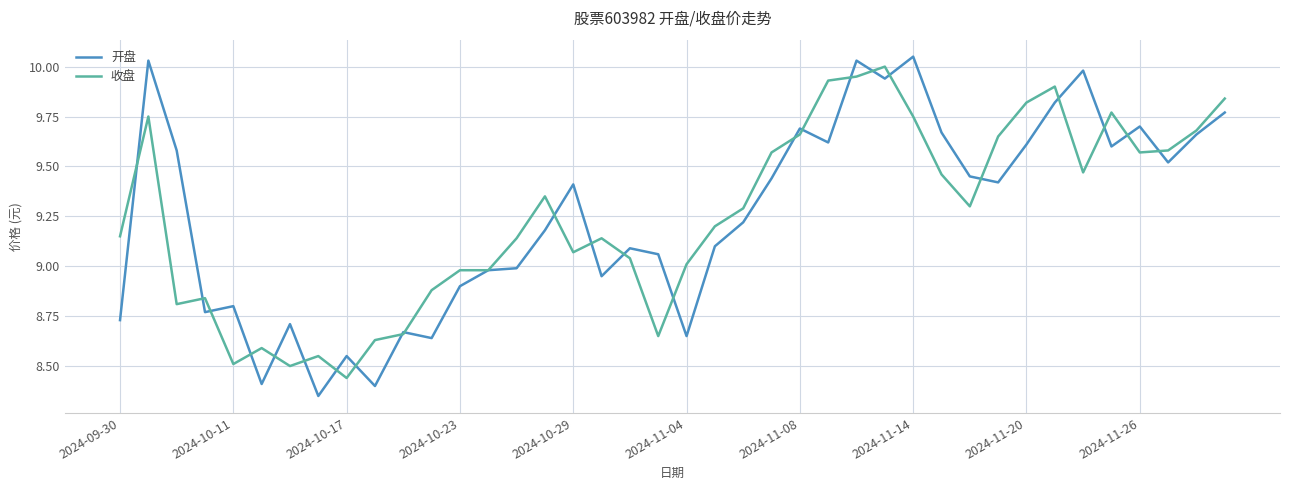

Which series has the widest spread of values?

开盘